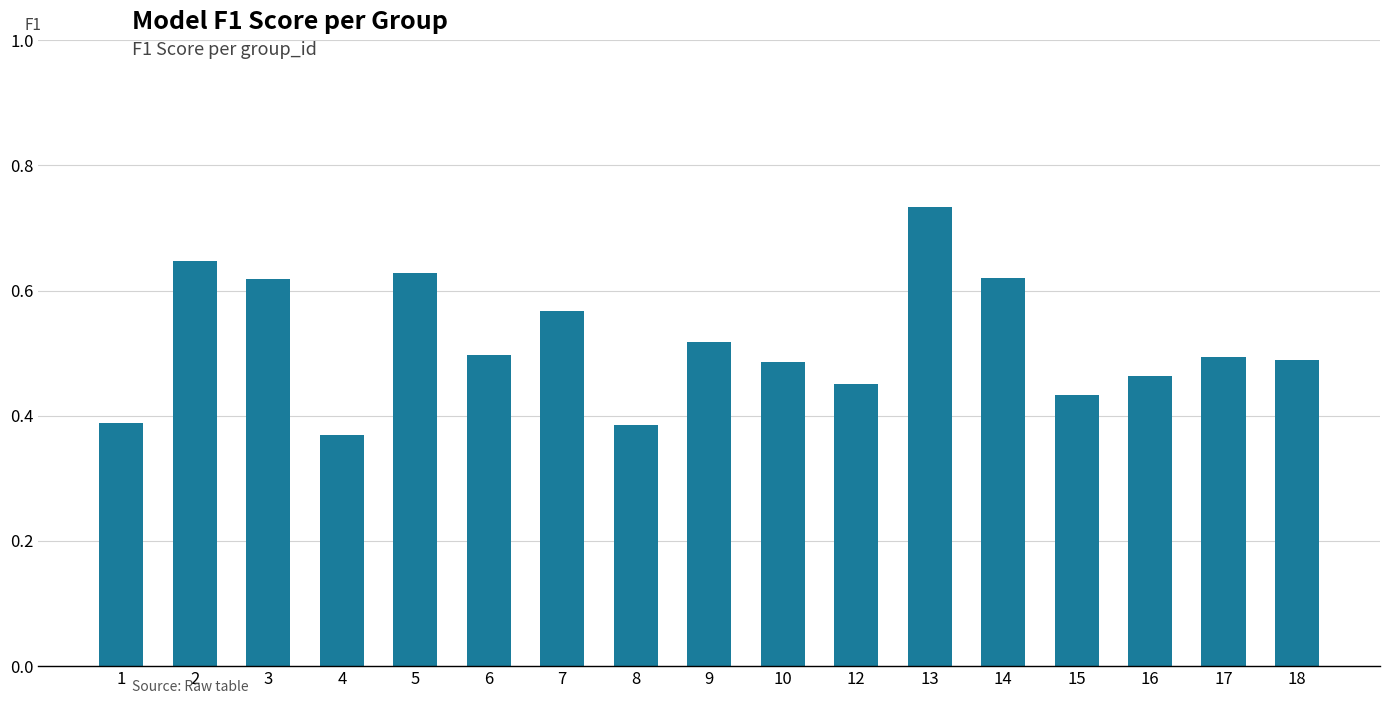

Which label corresponds to the largest value in the chart?

13